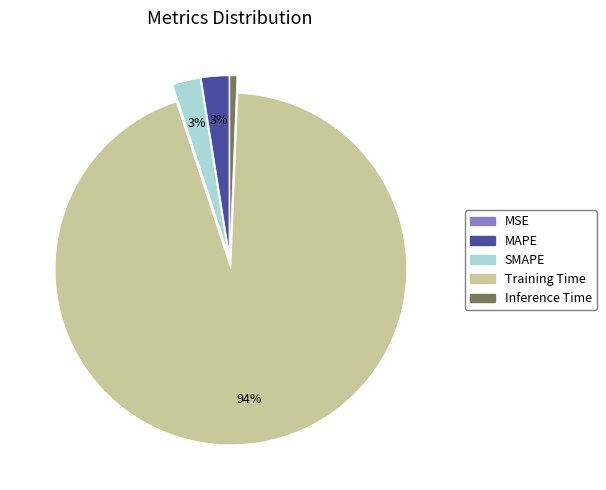

To the nearest percent, what percentage of the pie is MAPE?

3%